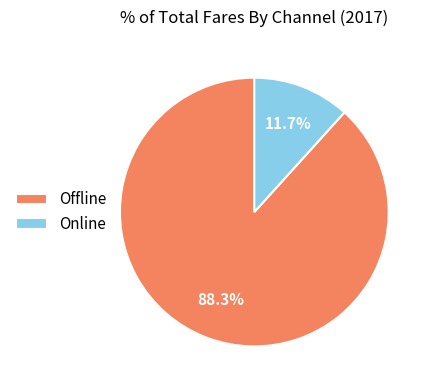

Which category has the smallest portion of the pie?

Online